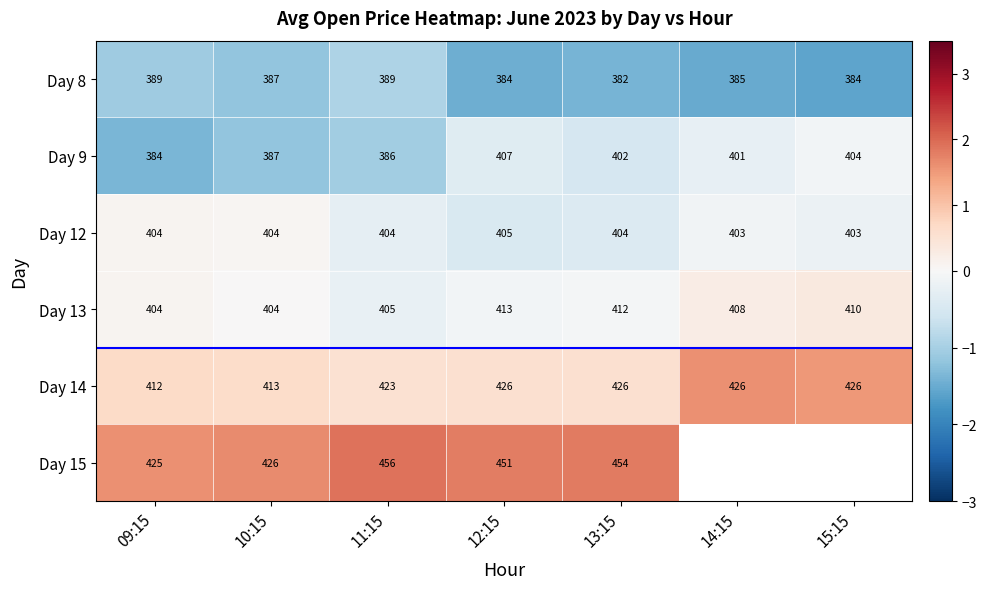

Is the value of Day 12 at 12:15 greater than the value of Day 9 at 10:15?

Yes